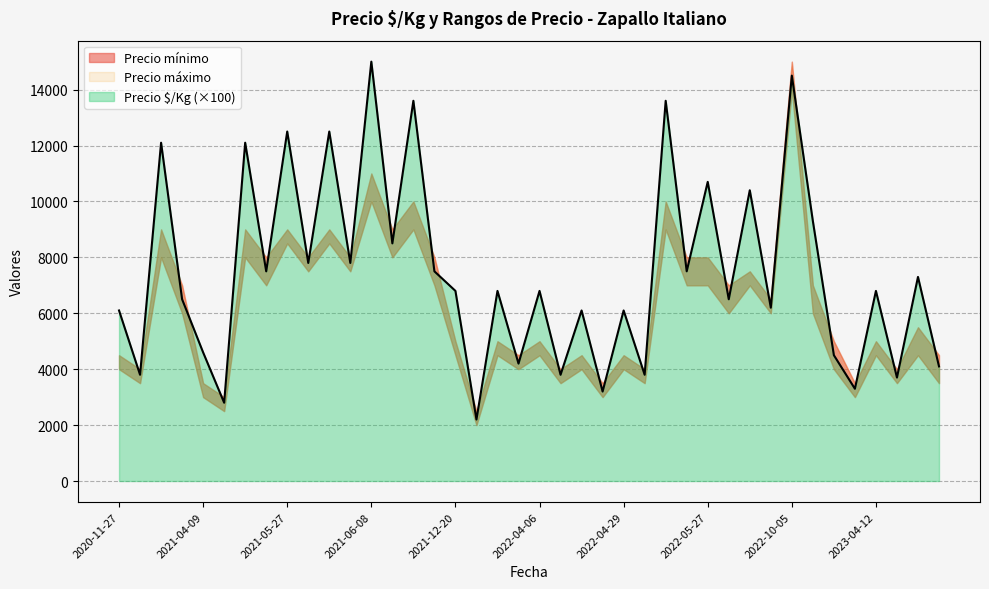

What are all the series names shown in the legend?

Precio $/Kg, Precio mínimo, Precio máximo